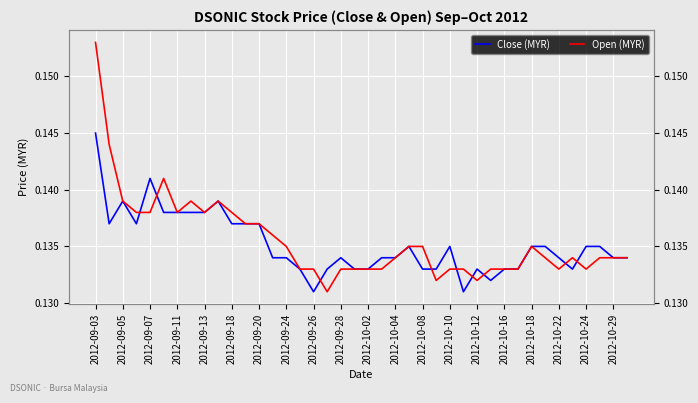

What is the sum of the Close (MYR) values at 2012-10-12 and 21?

0.3